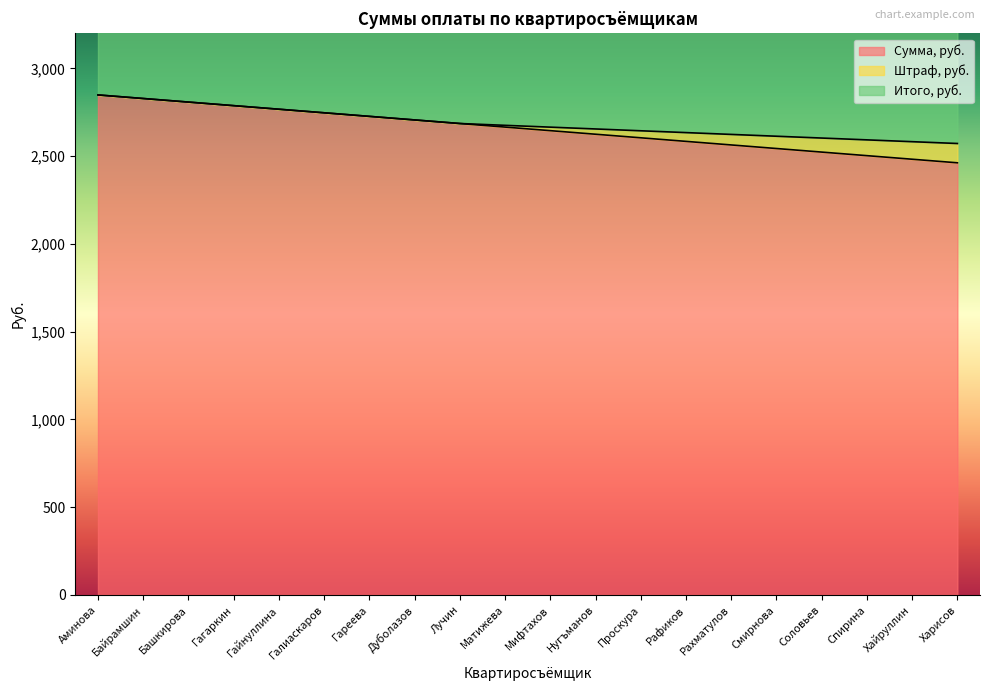

What is the value of the Сумма, руб. point at the 19th from the left?

2482.7